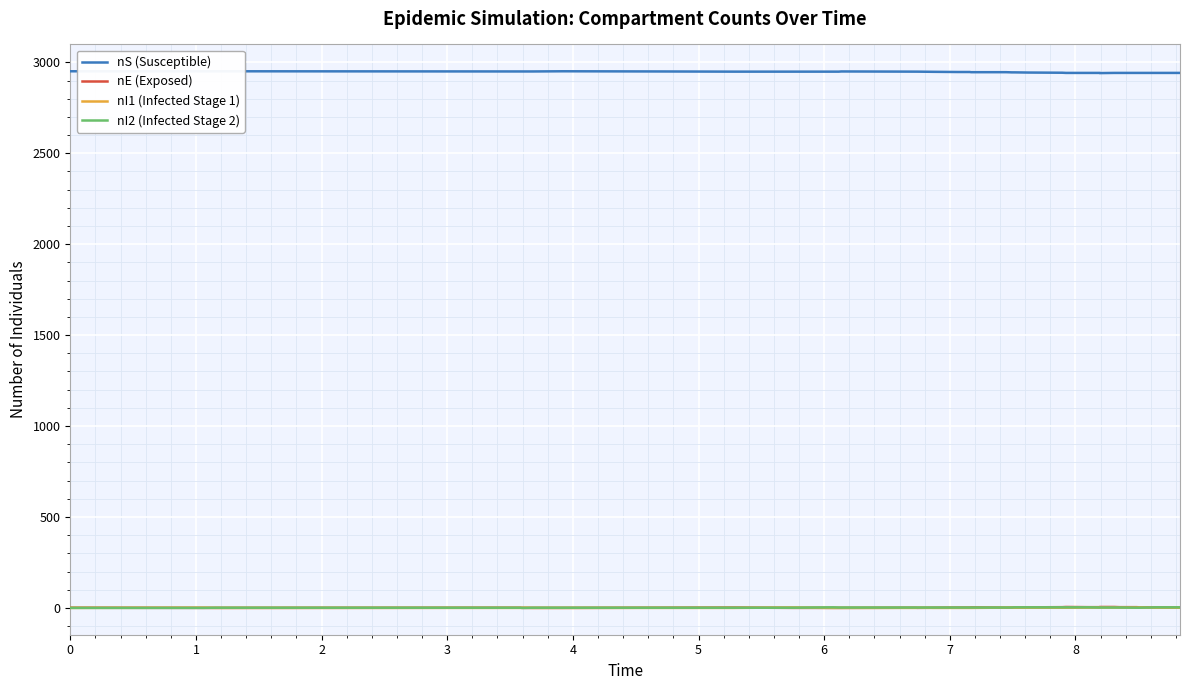

What are all the series names shown in the legend?

nS (Susceptible), nE (Exposed), nI1 (Infected Stage 1), nI2 (Infected Stage 2)